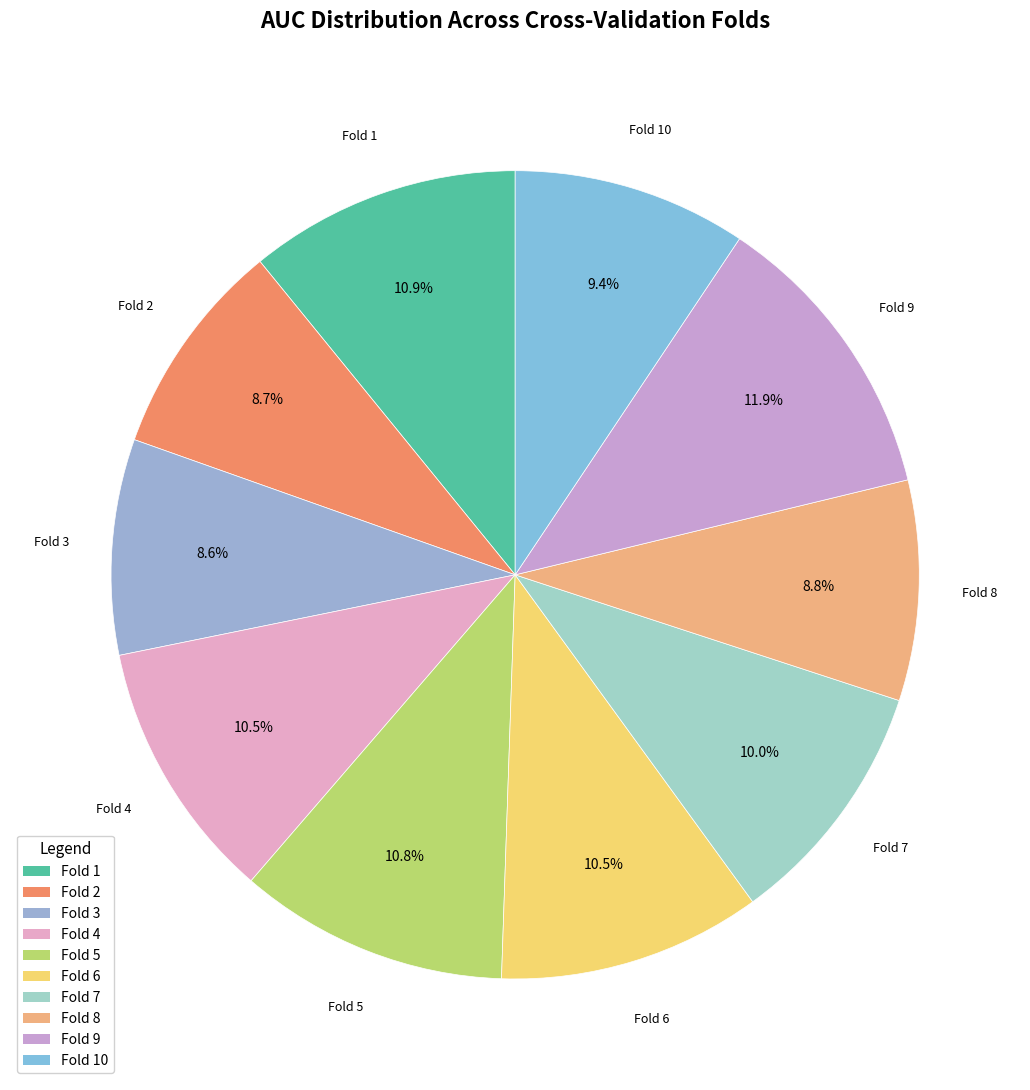

Rank the categories by value from highest to lowest.

Fold 9, Fold 1, Fold 5, Fold 6, Fold 4, Fold 7, Fold 10, Fold 8, Fold 2, Fold 3